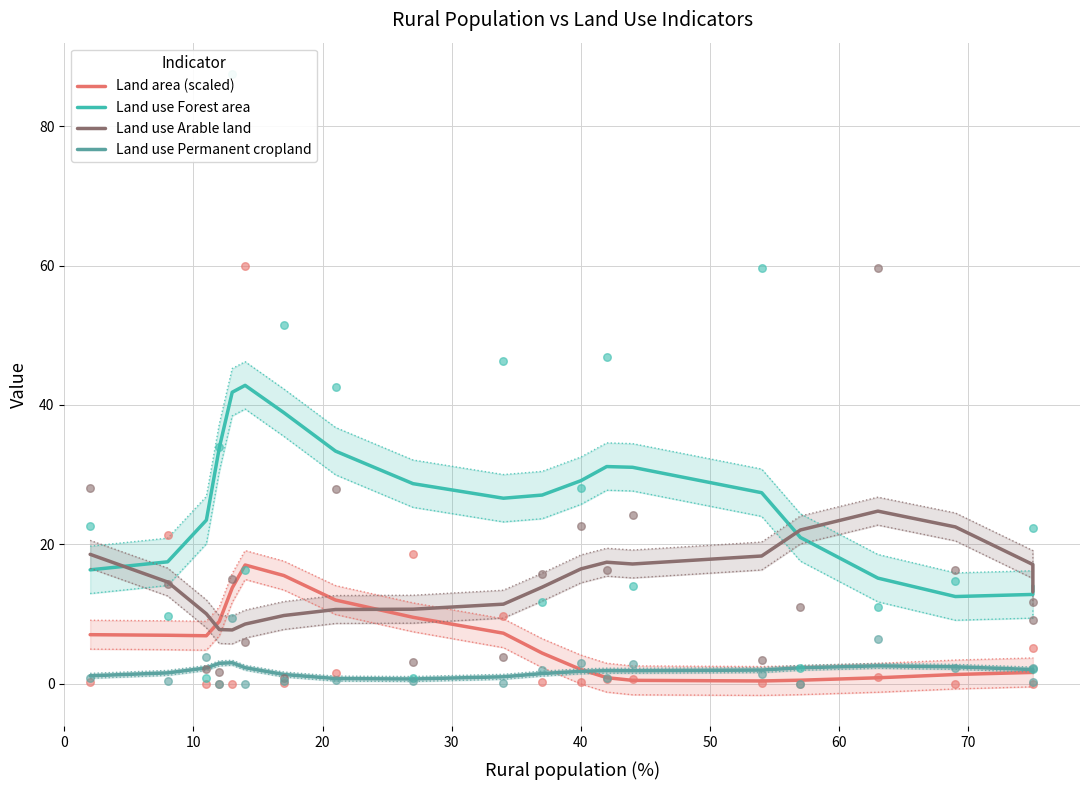

Is the value of Land use Forest area at 15 greater than the value of Land use Arable land at 13?

Yes